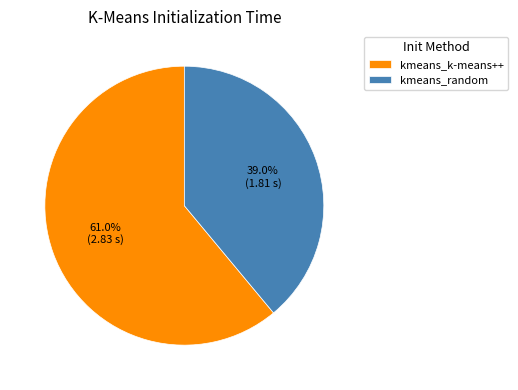

To the nearest percent, what percentage of the pie is kmeans_random?

39%